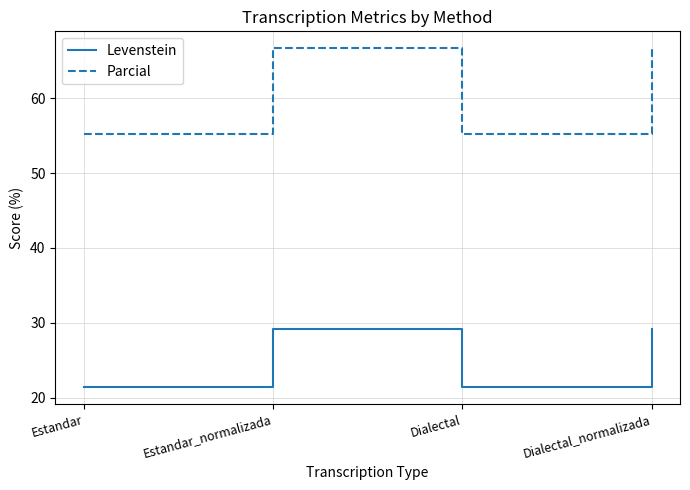

What position from the right is Dialectal_normalizada?

1